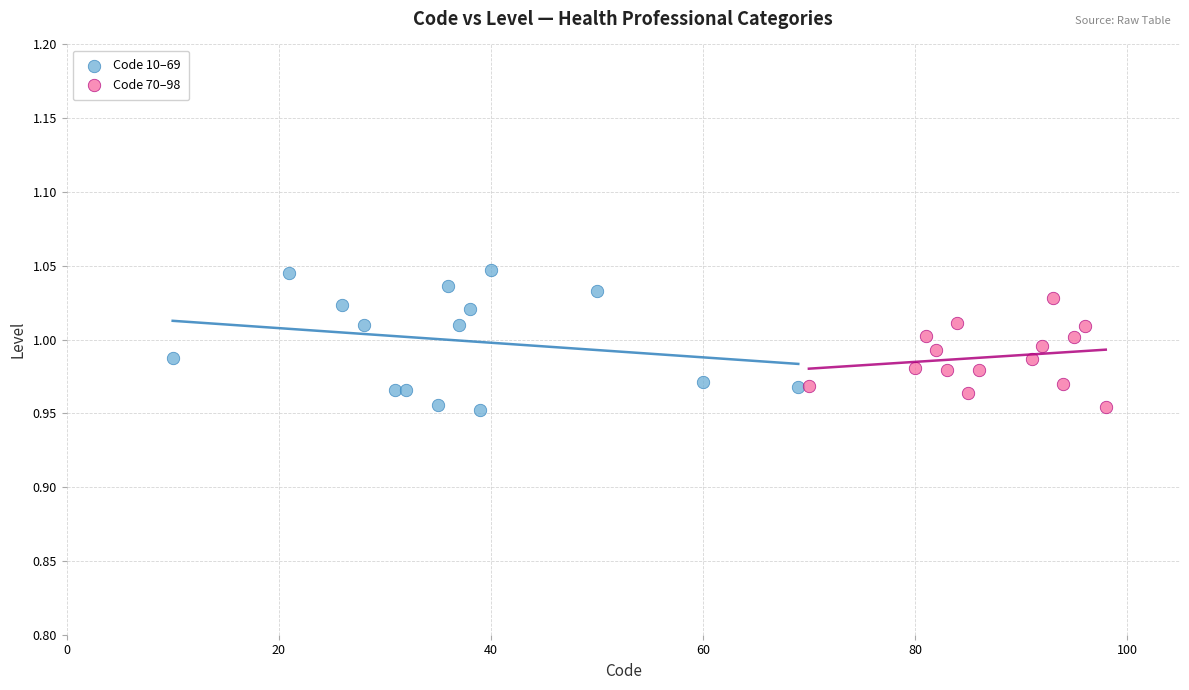

What are all the series names shown in the legend?

Code 10–69, Code 70–98